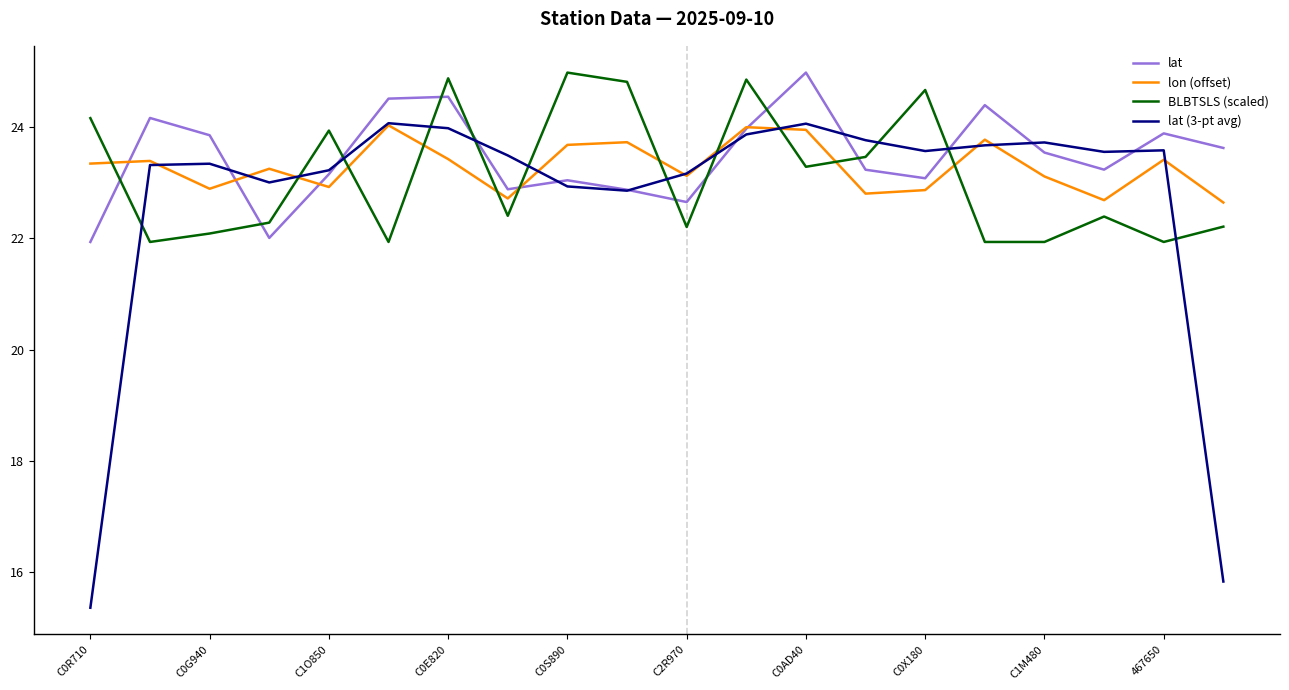

Which series has the widest spread of values?

lat (3-pt avg)